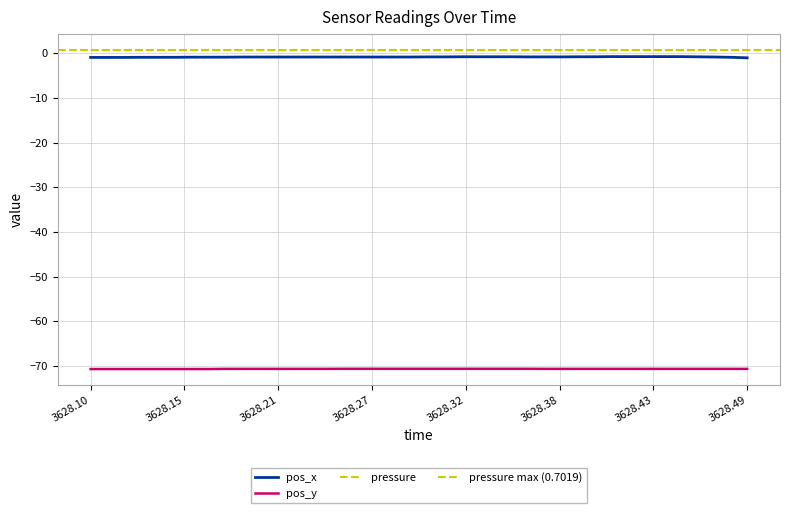

Rank the series by their maximum value, from lowest to highest.

pos_y, pos_x, pressure